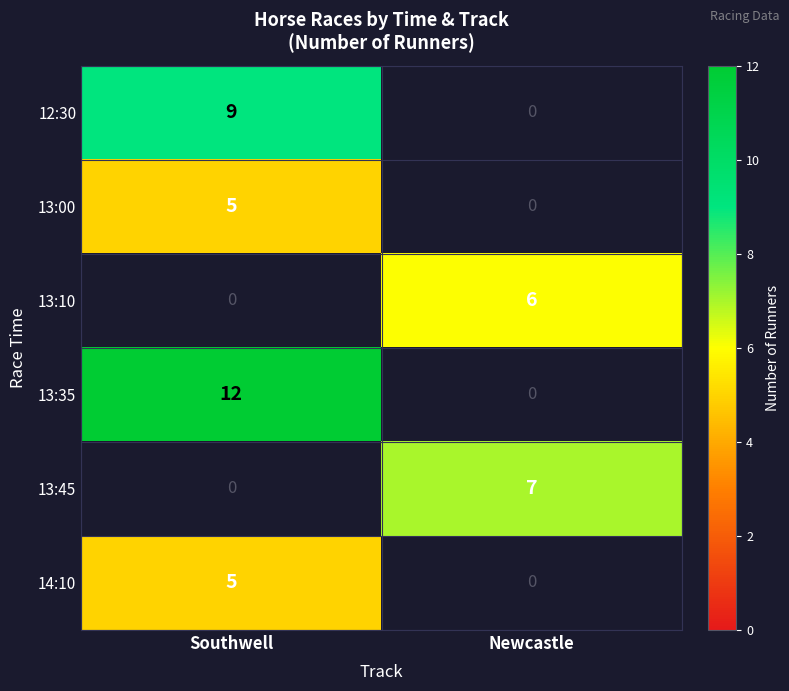

True or false: 13:00 has a value of 3 at Southwell.

False